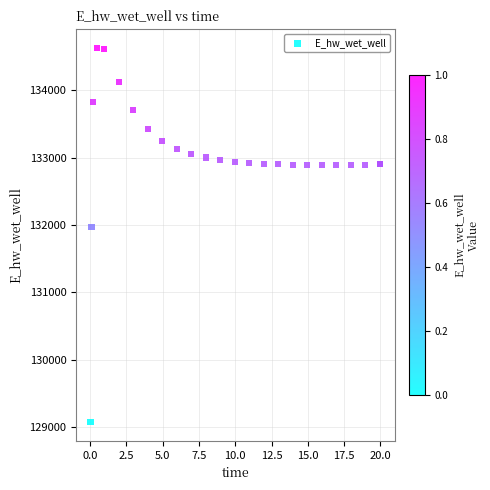

What Y value in the scatter plot is closest to 131849?

131970.3